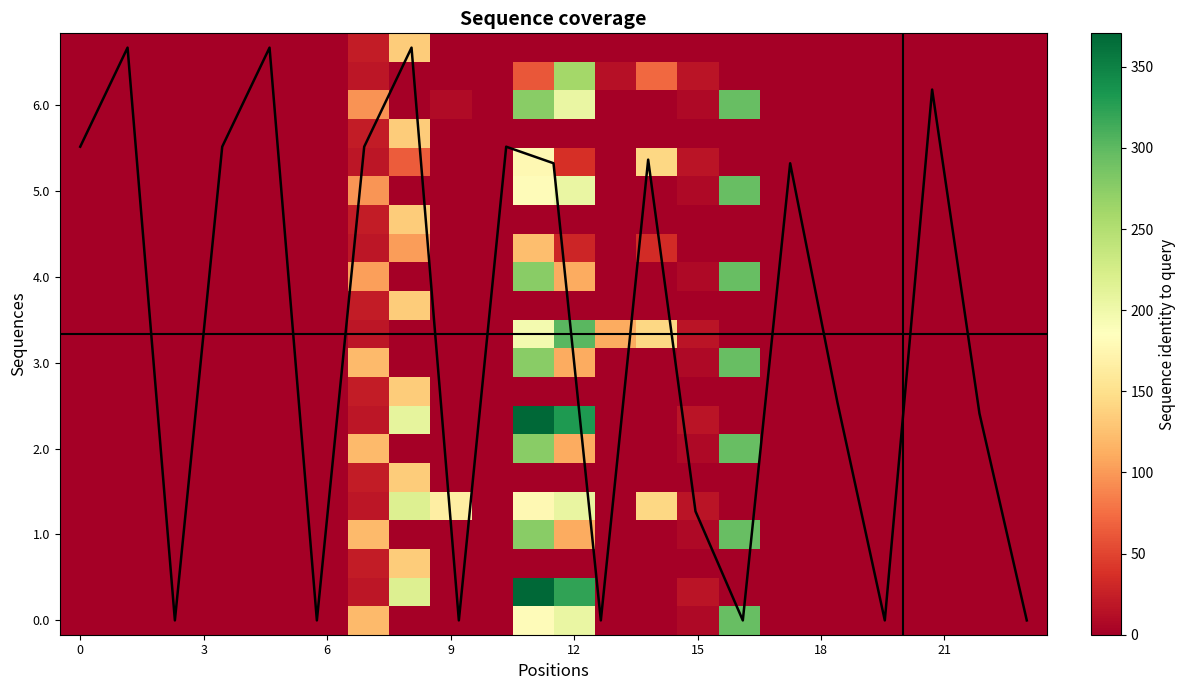

How many values in the 0.0 series exceed 0?

5